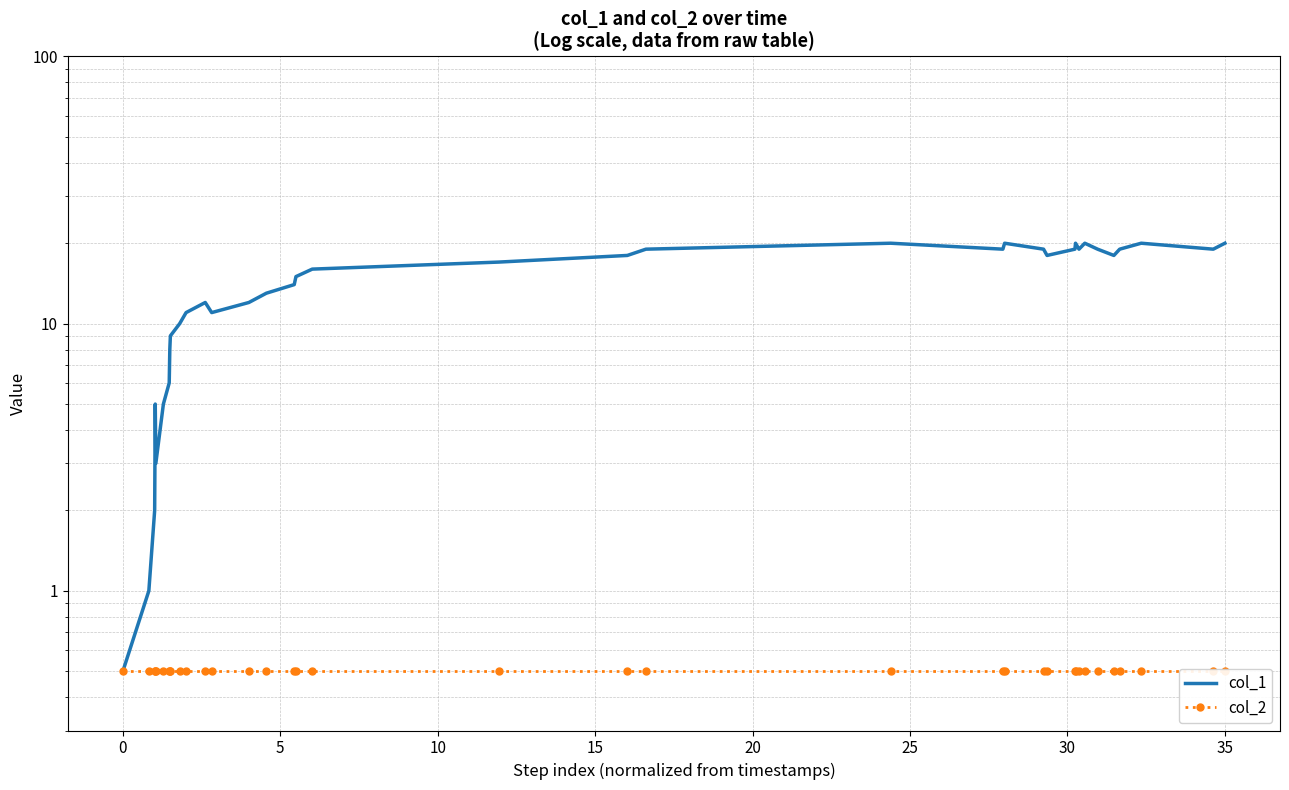

True or false: col_2 and col_1 intersect in this chart.

False